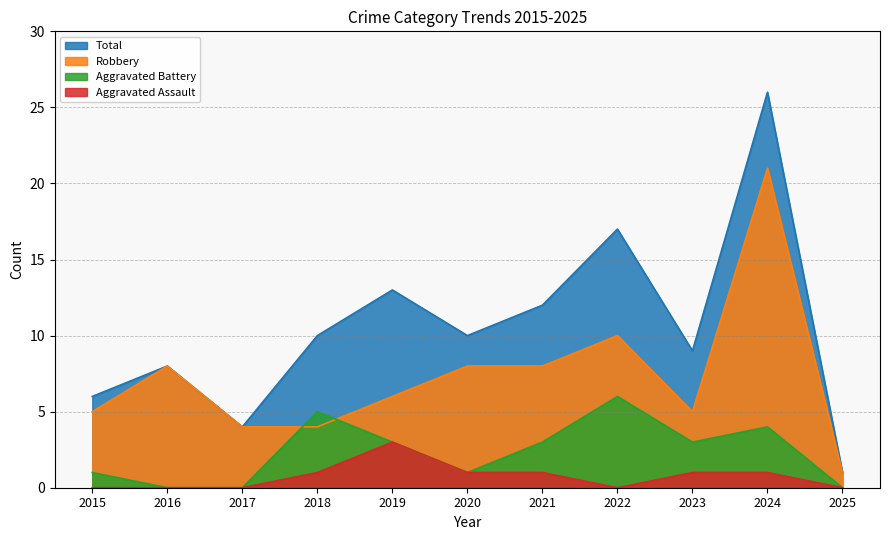

Reading left to right, extract all data points from this chart.

Aggravated Assault: 2015=0	2016=0	2017=0	2018=1	2019=3	2020=1	2021=1	2022=0	2023=1	2024=1	2025=0
Aggravated Battery: 2015=1	2016=0	2017=0	2018=5	2019=3	2020=1	2021=3	2022=6	2023=3	2024=4	2025=0
Robbery: 2015=5	2016=8	2017=4	2018=4	2019=6	2020=8	2021=8	2022=10	2023=5	2024=21	2025=1
Total: 2015=6	2016=8	2017=4	2018=10	2019=13	2020=10	2021=12	2022=17	2023=9	2024=26	2025=1